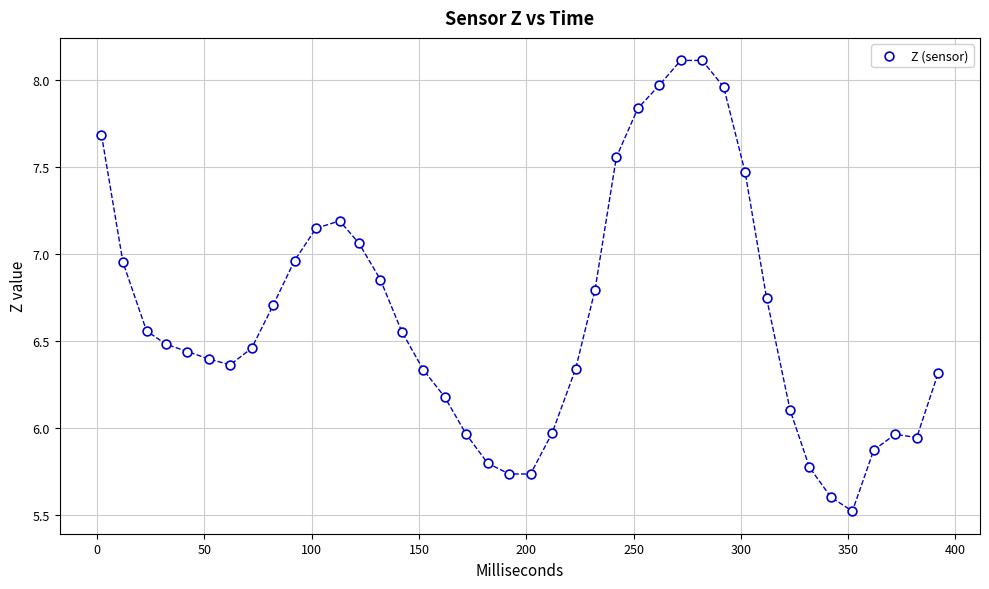

What is the range of X values (max minus min)?

390.0